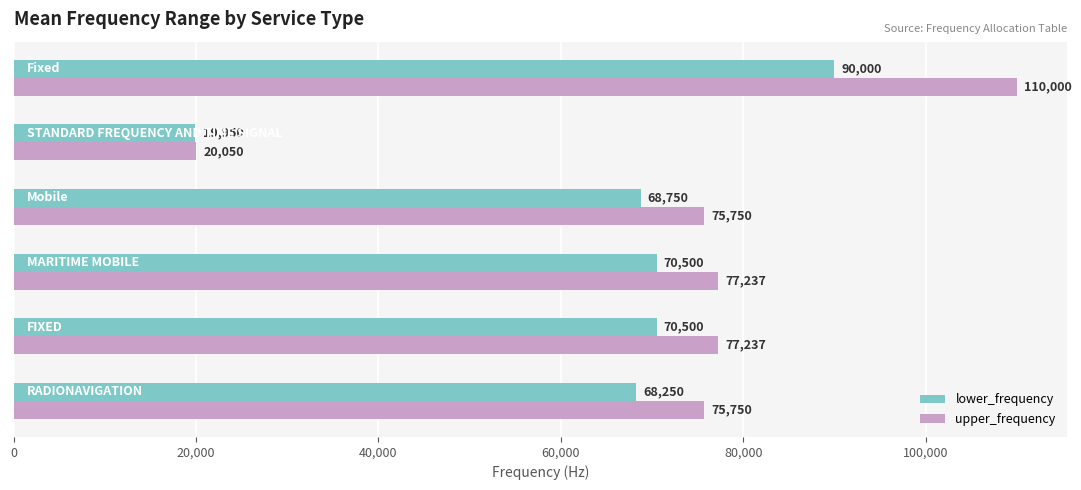

What are all the series names shown in the legend?

lower_frequency, upper_frequency